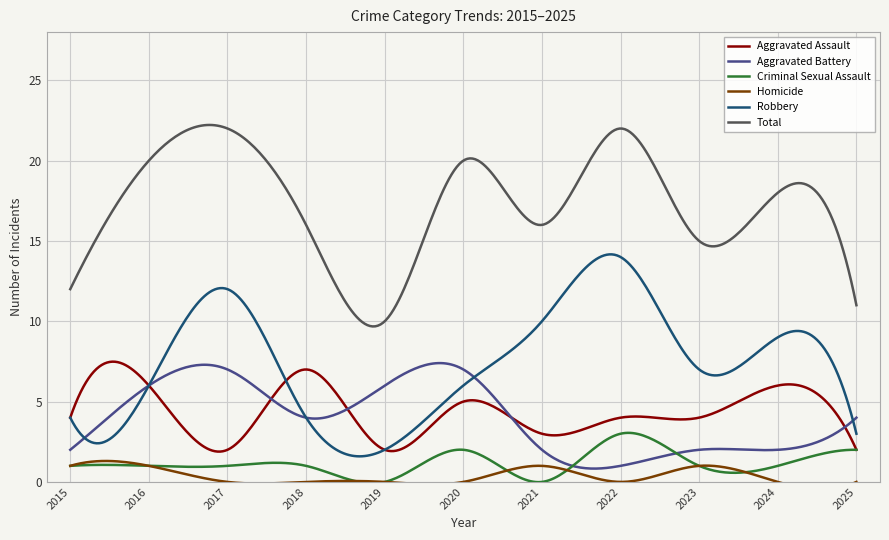

Where is the first local minimum for Criminal Sexual Assault?

2019